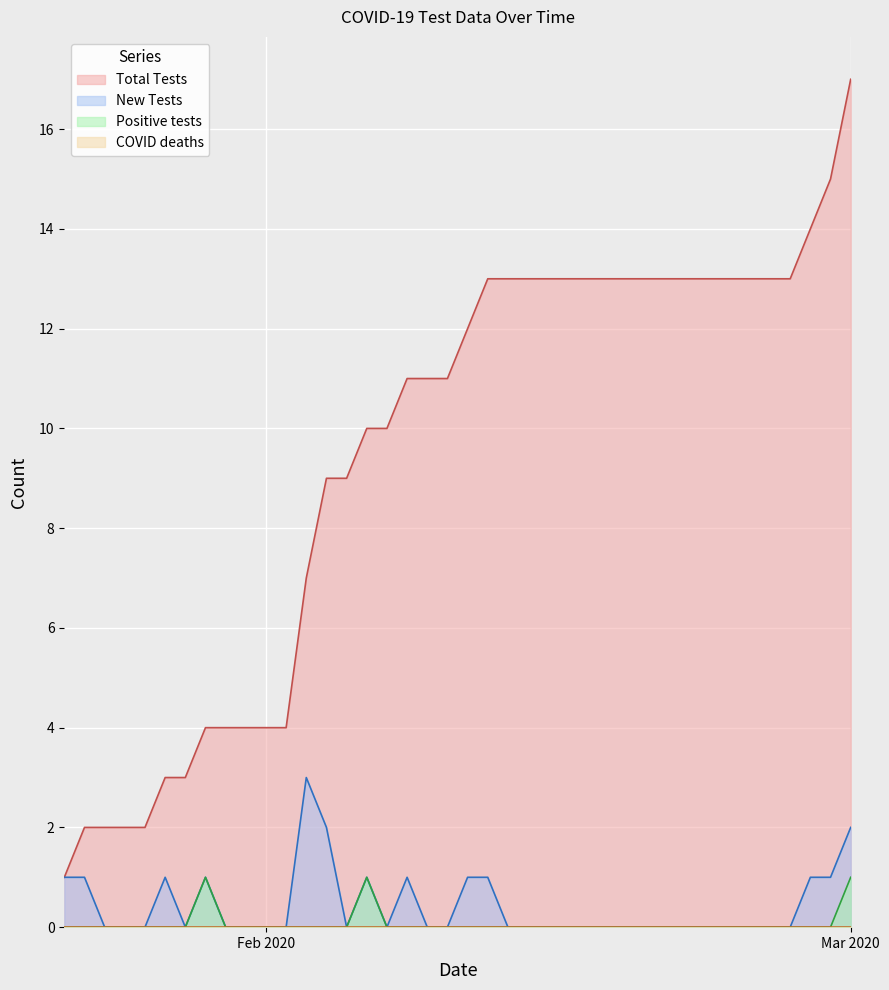

Which series changed the most between 2020-02-07 and 2020-02-16?

Total Tests